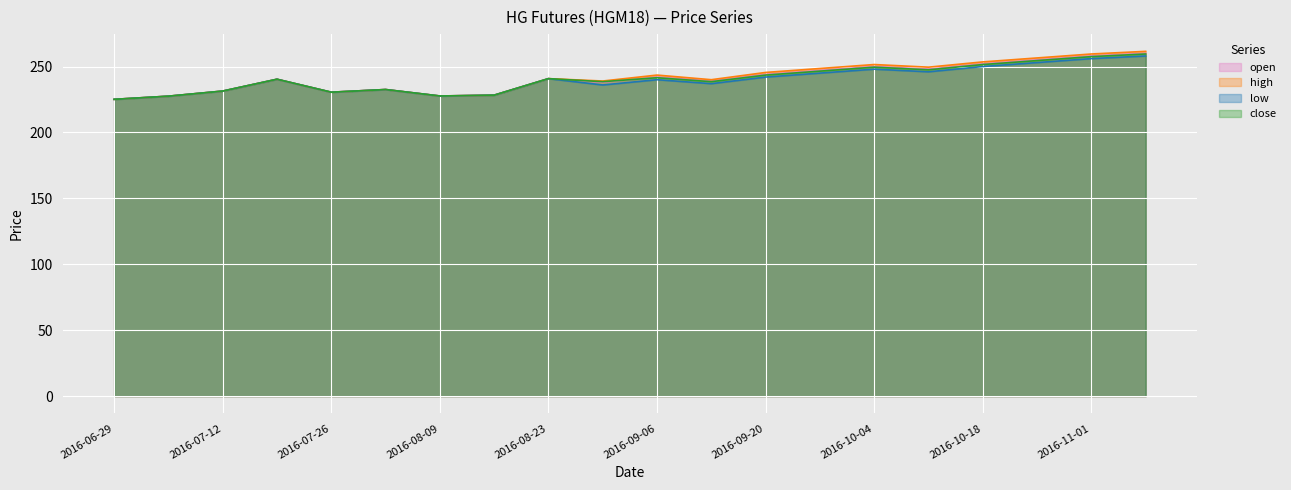

At 2016-07-12, list the series in order from largest to smallest.

open, high, low, close